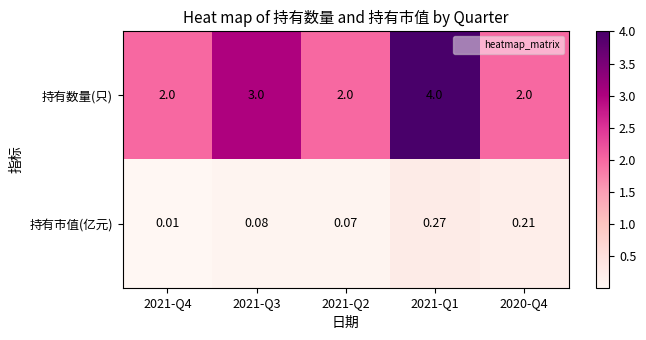

Rank the series by their maximum value, from lowest to highest.

持有市值(亿元), 持有数量(只)